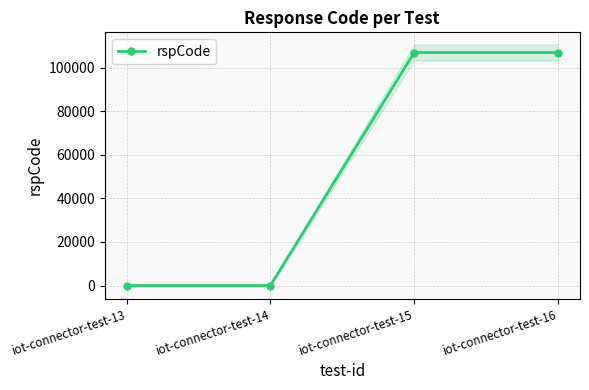

What is the difference between the second highest and minimum values?

106901